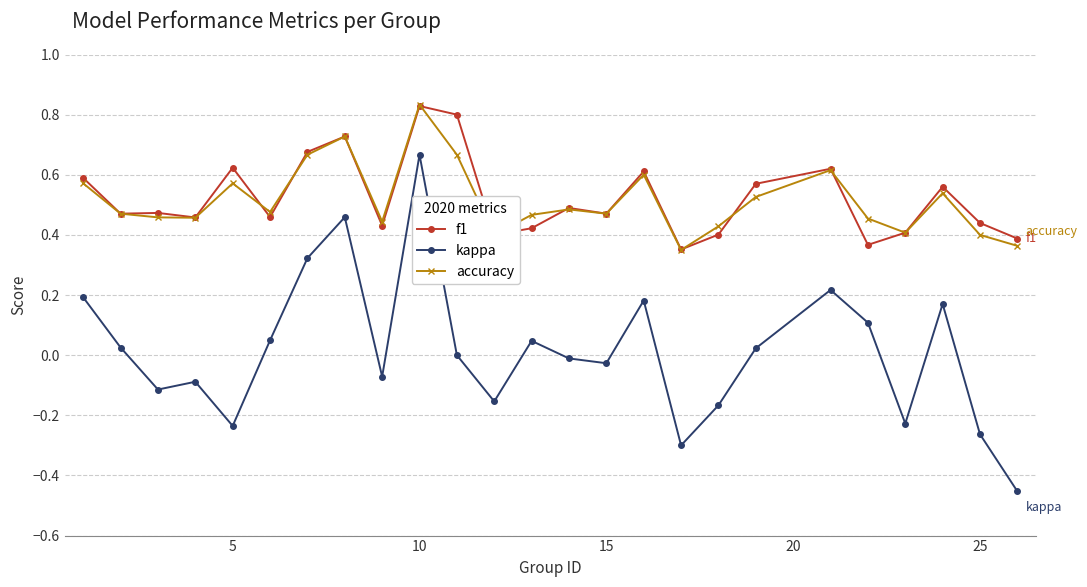

What are all the series names shown in the legend?

f1, kappa, accuracy